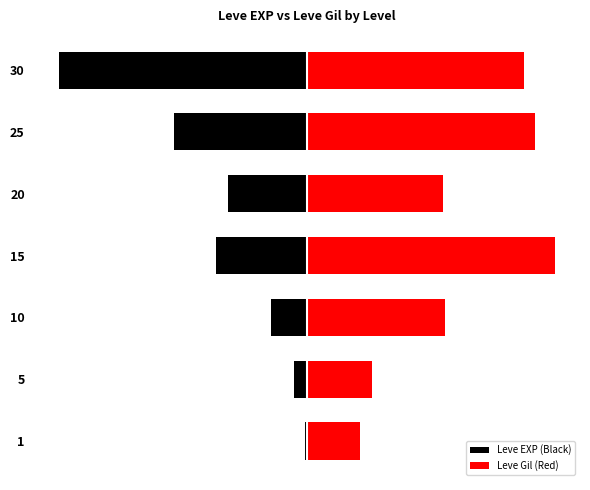

Rank the categories by Leve Gil (Red) value from highest to lowest.

15, 25, 30, 10, 20, 5, 1